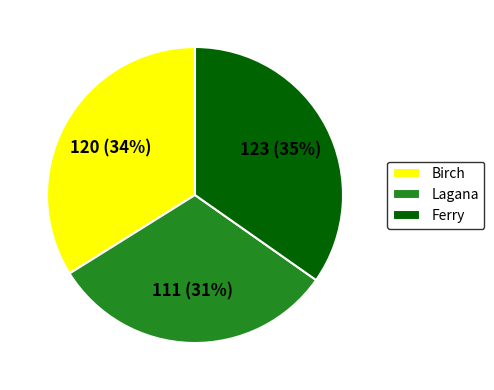

Is Ferry the majority of the pie?

No